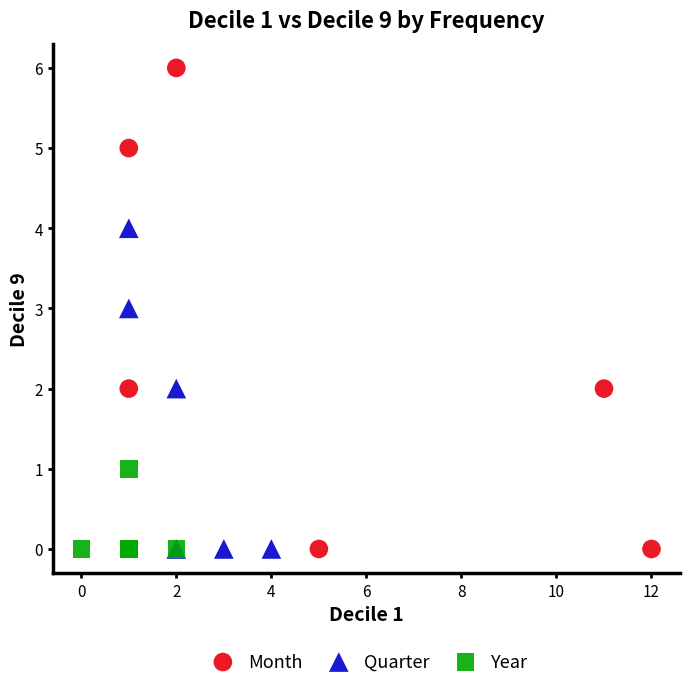

Which series reaches the maximum Y coordinate?

Month